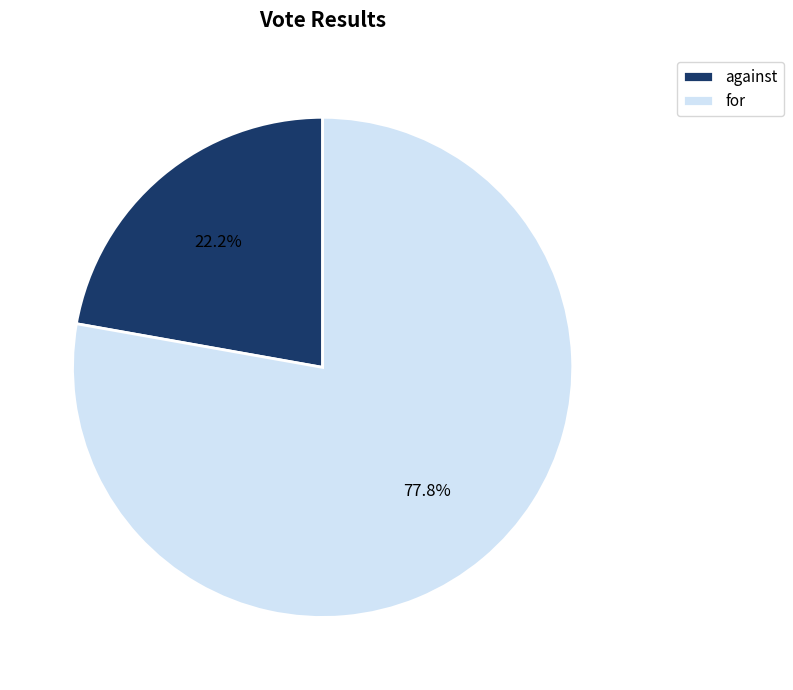

Is it true that against is 28% of the pie?

False